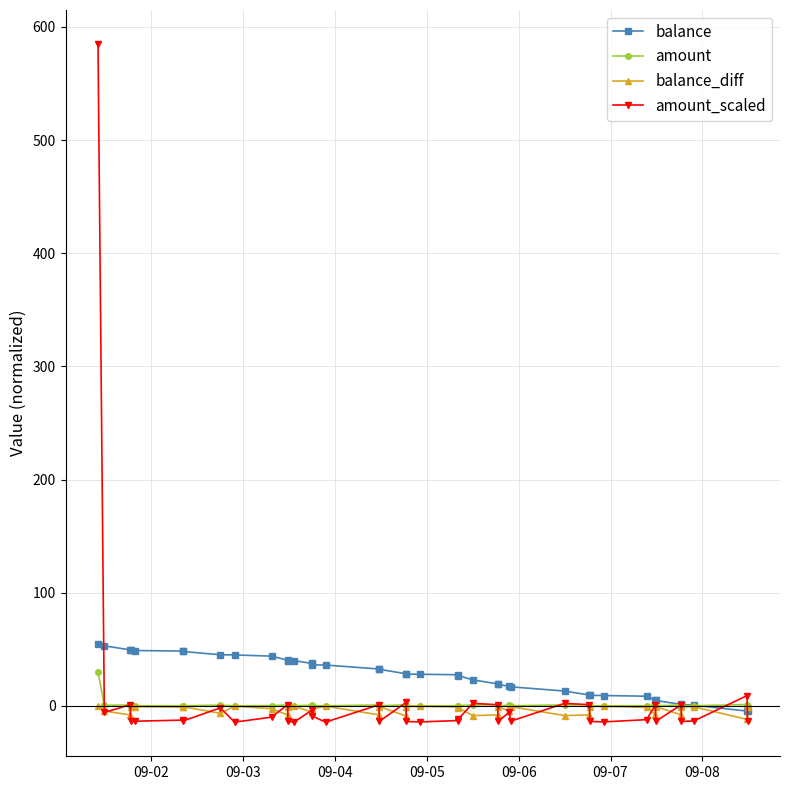

Is this an area chart (filled region under the line)?

No